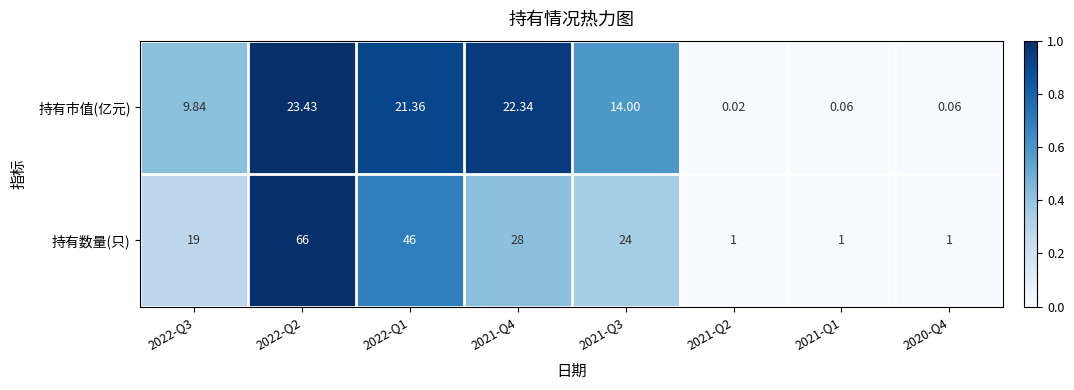

Between 2022-Q3 and 2020-Q4, which series saw the biggest shift?

持有数量(只)